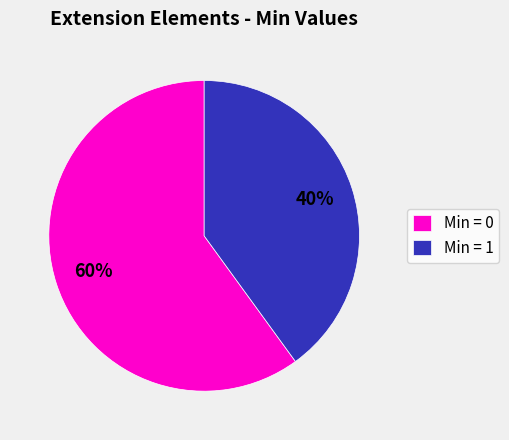

Rank the categories by value from highest to lowest.

Min = 0, Min = 1